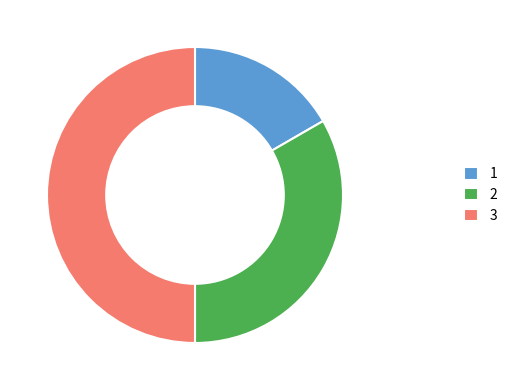

How many slices are in this pie chart?

3